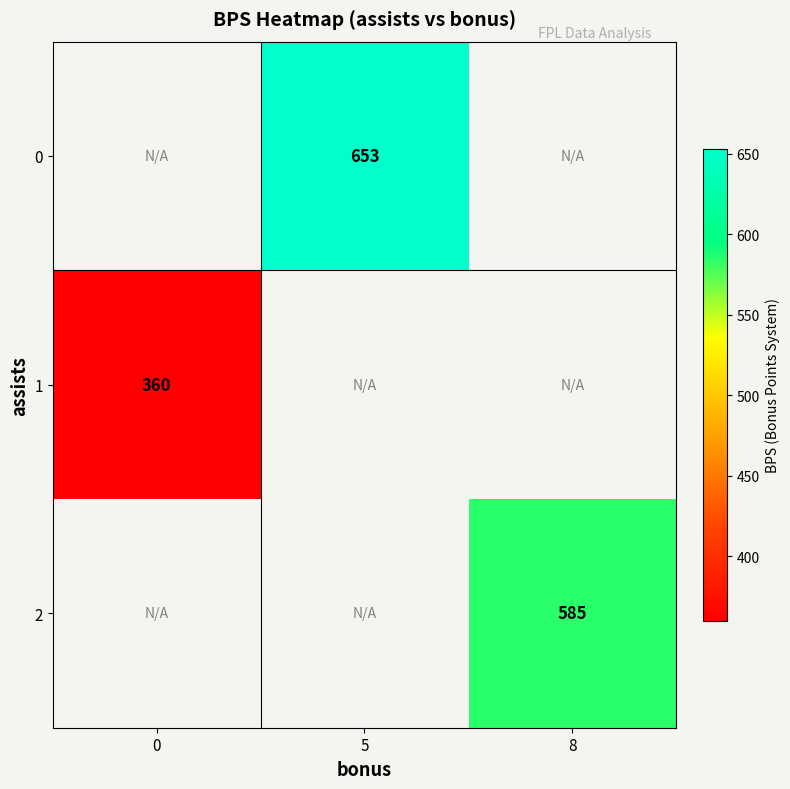

The value of 1 at 0 is 211. True or false?

False